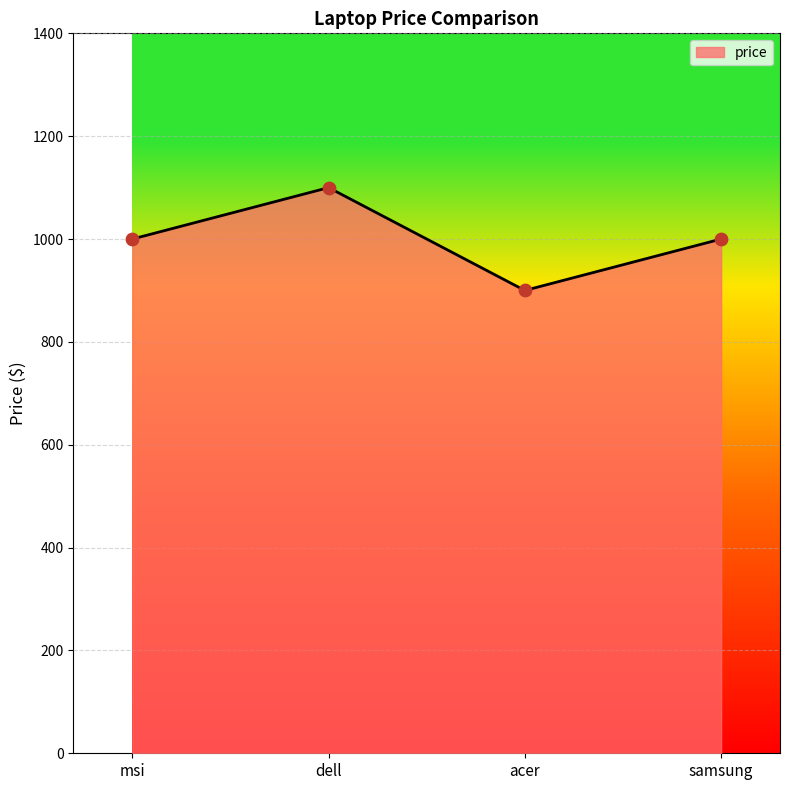

What is the change in value from msi to acer?

-100